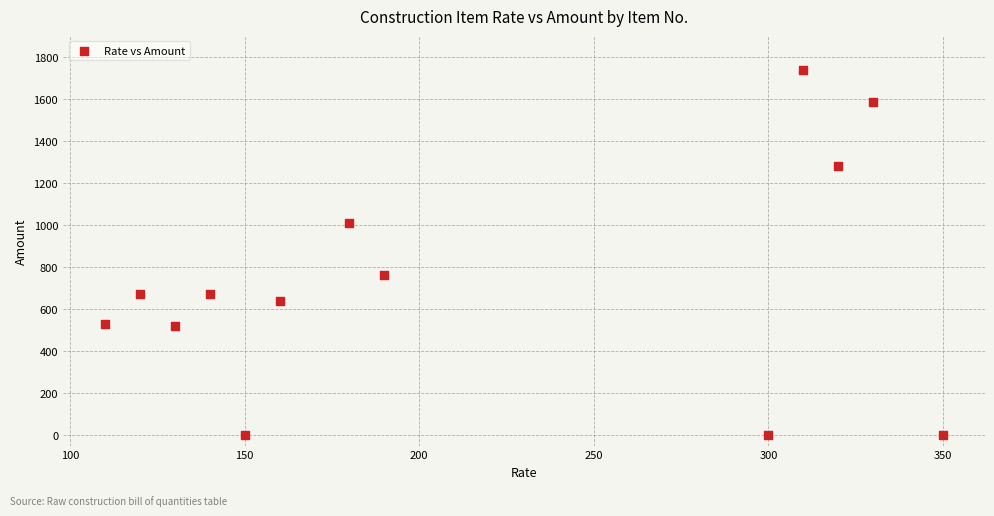

What Y value in the scatter plot is closest to 868?

760